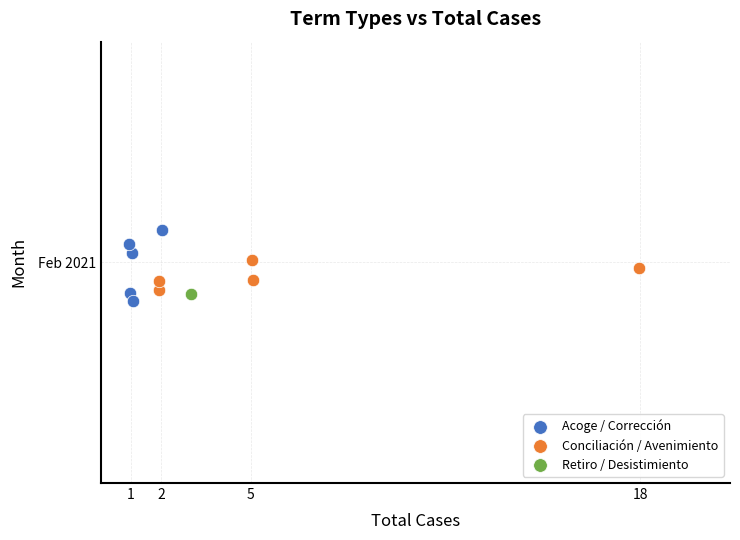

What are all the series names shown in the legend?

Acoge / Corrección, Conciliación / Avenimiento, Retiro / Desistimiento